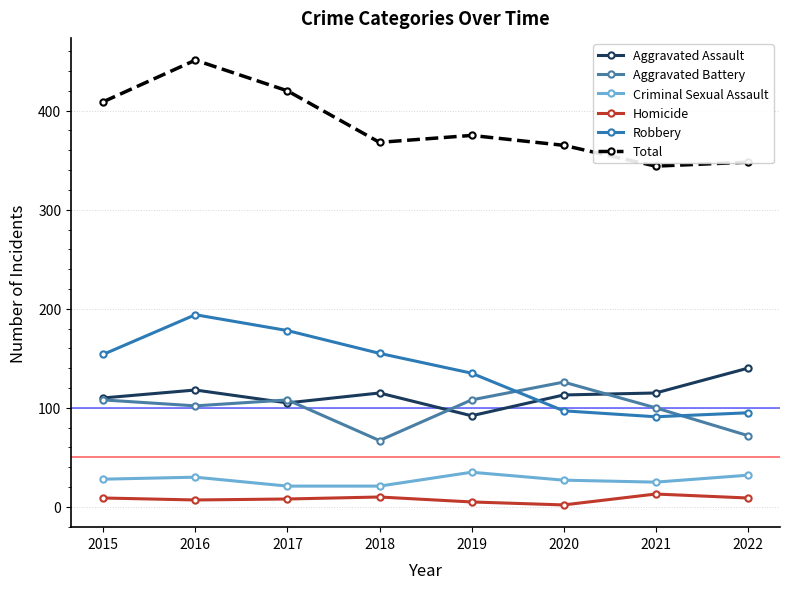

Reading right to left, list all the values displayed in this chart.

Aggravated Assault: 2022=140	2021=115	2020=113	2019=92	2018=115	2017=105	2016=118	2015=110
Aggravated Battery: 2022=72	2021=100	2020=126	2019=108	2018=67	2017=108	2016=102	2015=108
Criminal Sexual Assault: 2022=32	2021=25	2020=27	2019=35	2018=21	2017=21	2016=30	2015=28
Homicide: 2022=9	2021=13	2020=2	2019=5	2018=10	2017=8	2016=7	2015=9
Robbery: 2022=95	2021=91	2020=97	2019=135	2018=155	2017=178	2016=194	2015=154
Total: 2022=348	2021=344	2020=365	2019=375	2018=368	2017=420	2016=451	2015=409